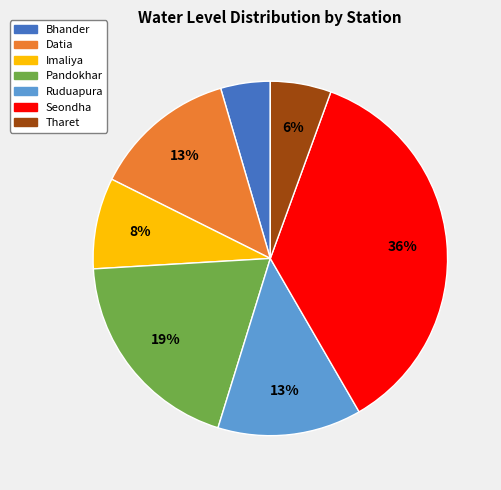

Do Bhander and Tharet together represent more than half of the pie?

No